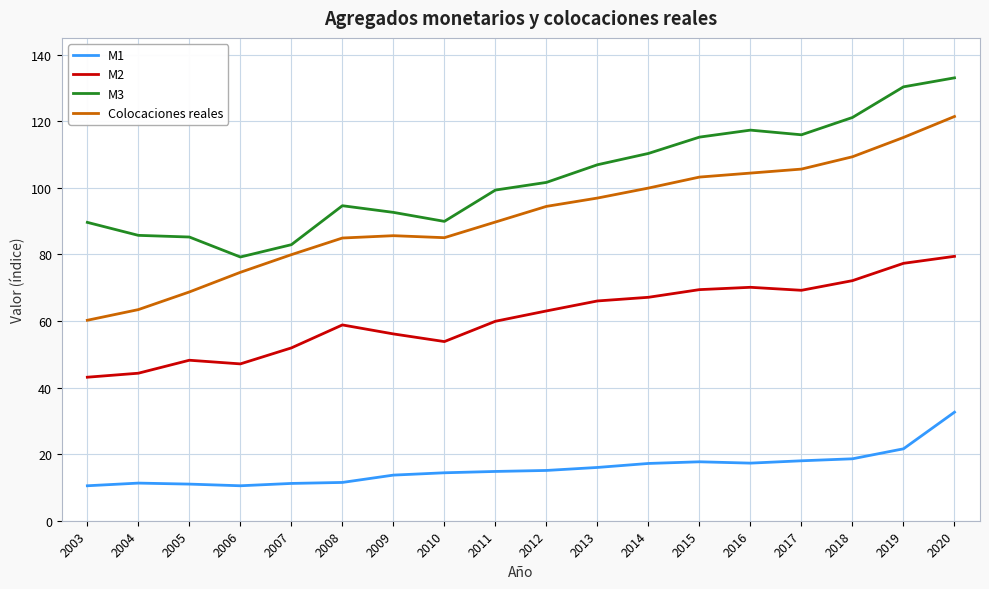

Which series has the widest spread of values?

Colocaciones reales